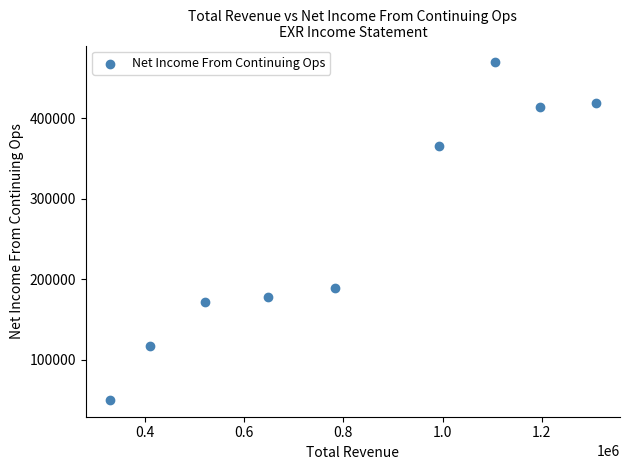

What Y value in the scatter plot is closest to 259900?

188900